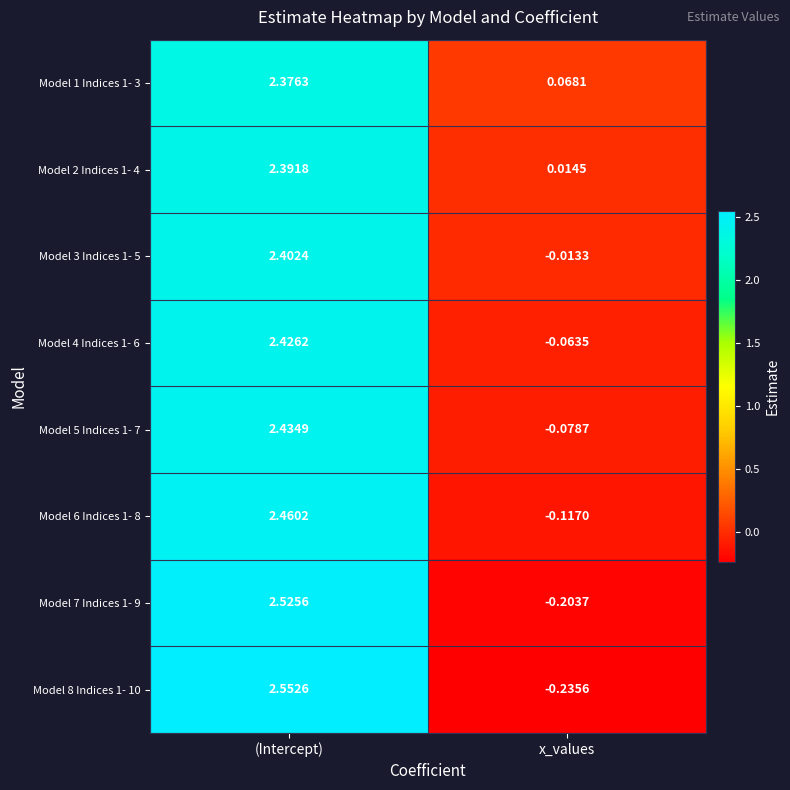

At which label is Model 7 Indices 1- 9 closest to 1?

x_values